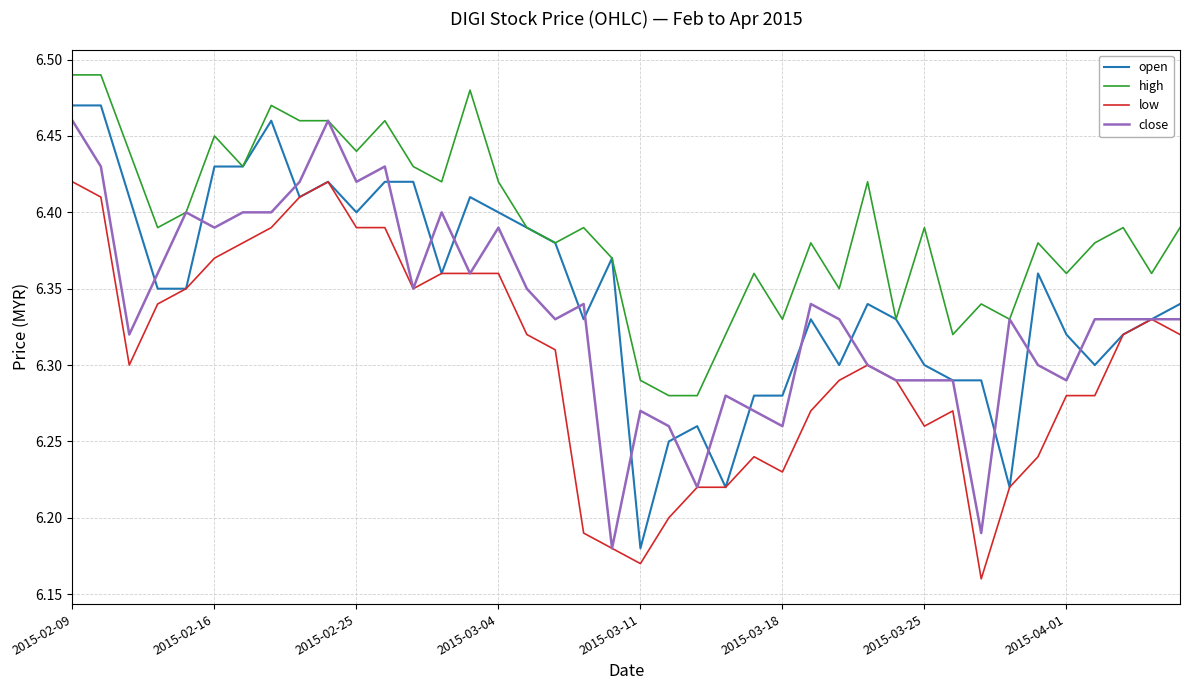

What is the difference between the second highest and minimum values in the open series?

0.3